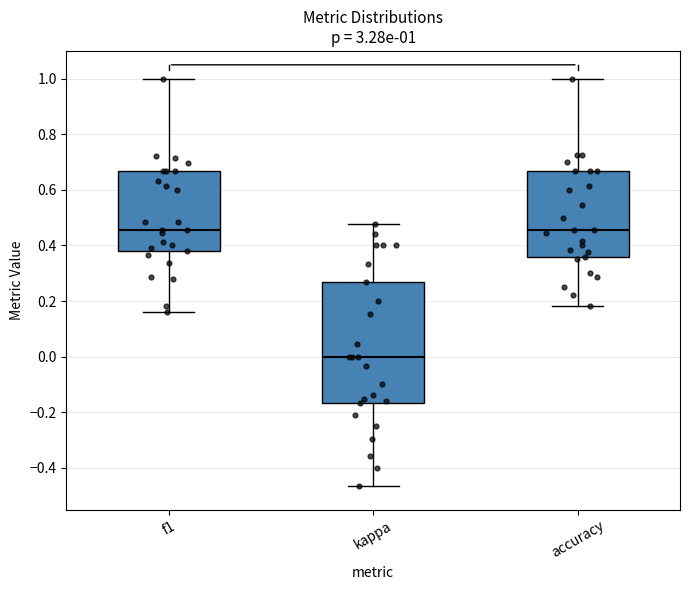

Which box is the tallest, from its lower edge to its upper edge?

kappa